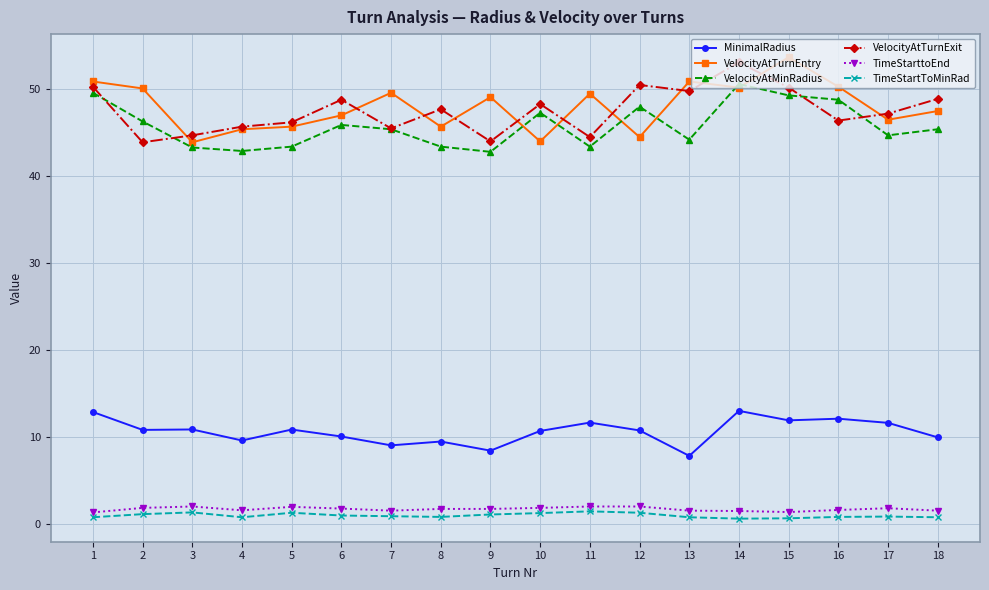

The value of MinimalRadius at 15 is 7.9. True or false?

False